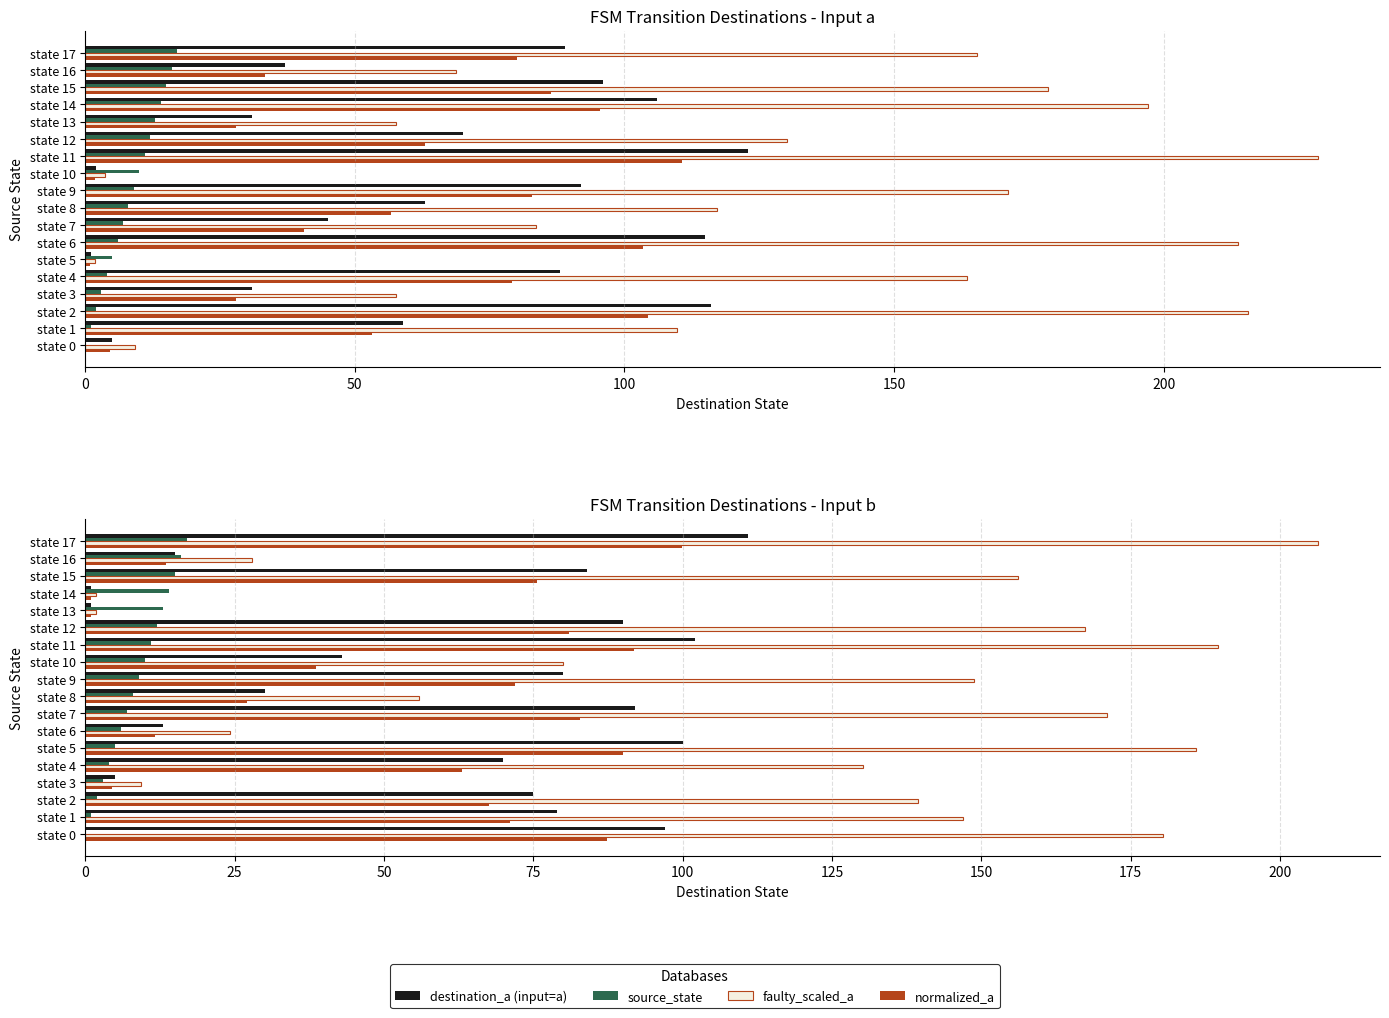

Which series has the largest total across all categories?

destination_a